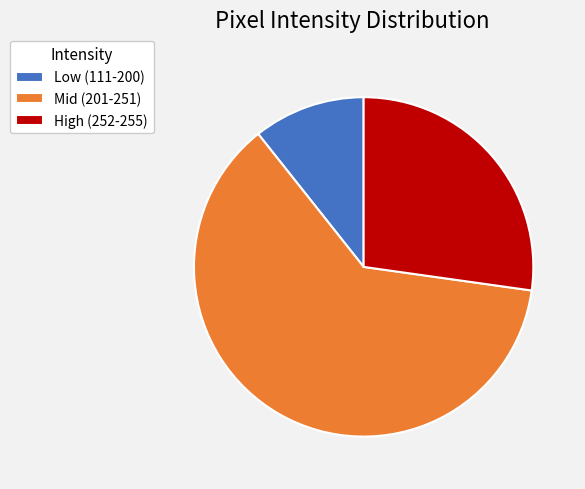

Between Low (111-200) and High (252-255), which is larger?

High (252-255)